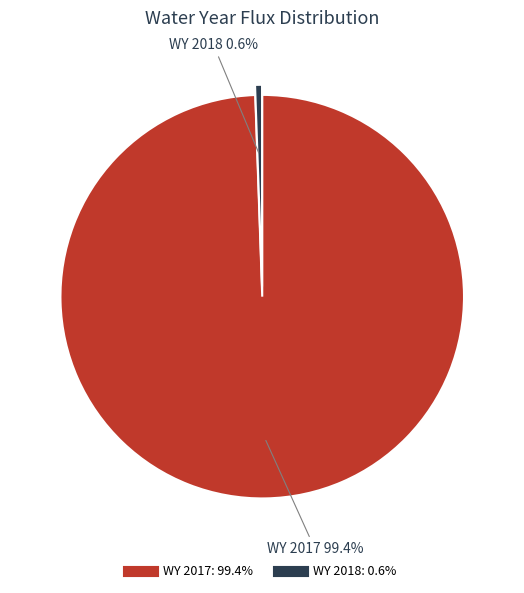

To the nearest percent, what is the difference between the WY 2018 and WY 2017 slice percentages?

99%